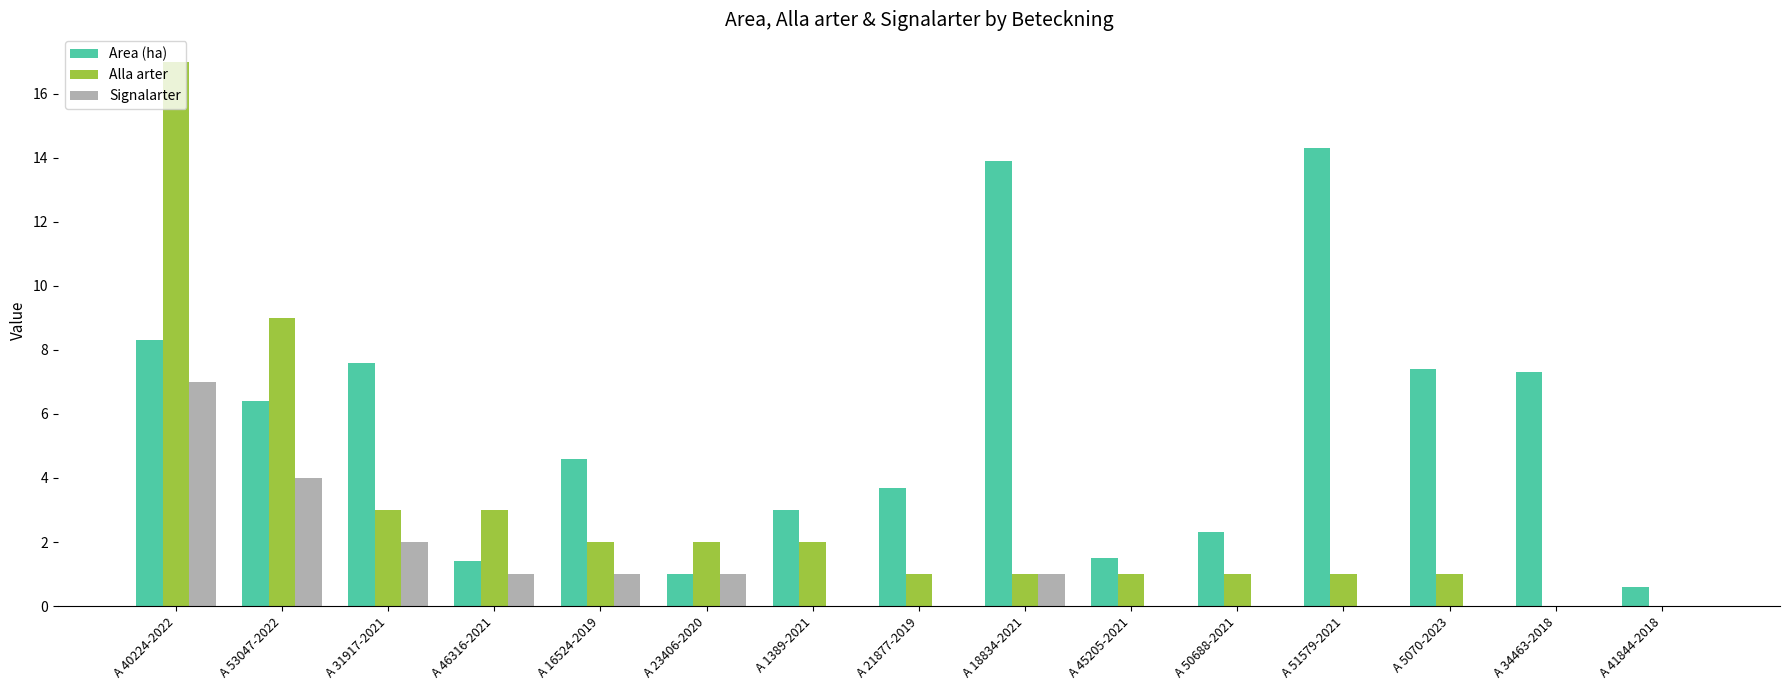

What is the maximum value for Alla arter?

17.0